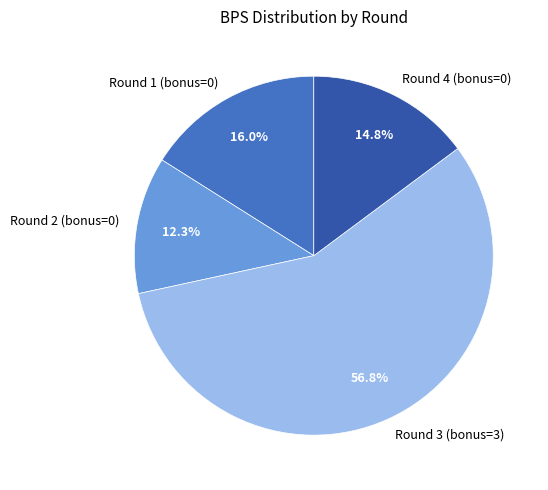

Is there a majority slice in this chart?

Yes